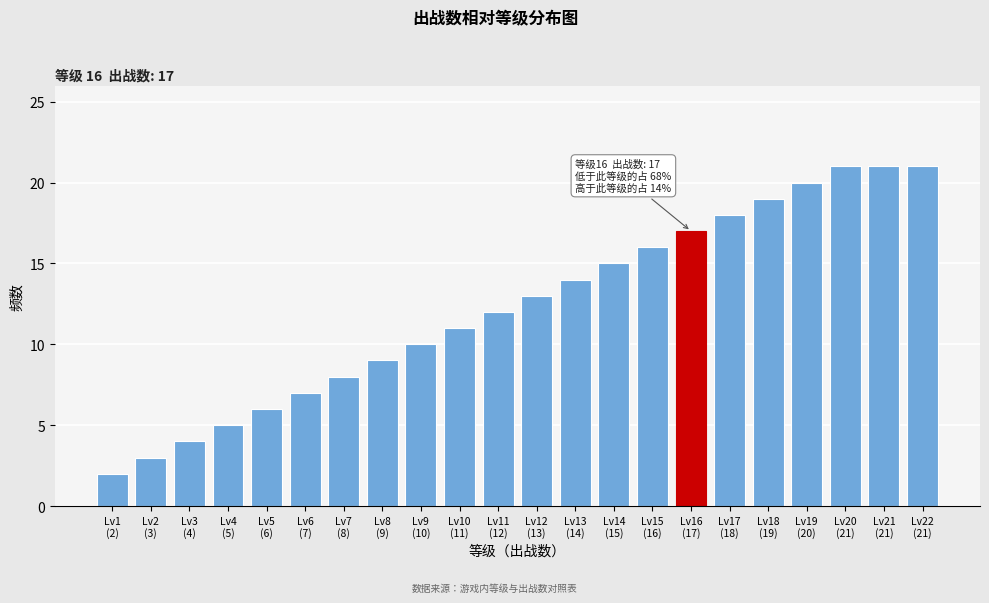

Reading right to left, extract all data points from this chart.

21	21	21	20	19	18	17	16	15	14	13	12	11	10	9	8	7	6	5	4	3	2